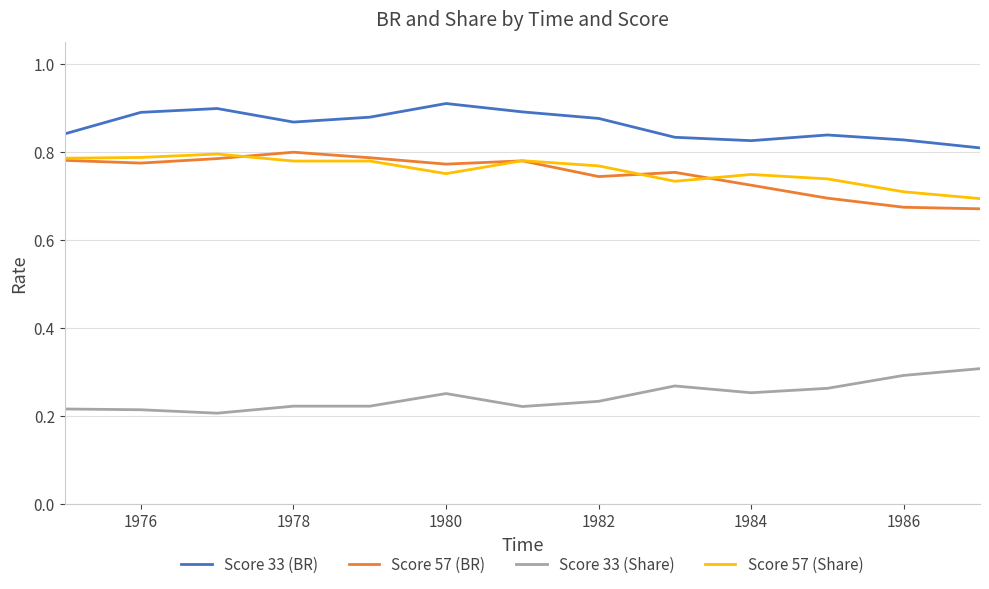

True or false: Score 57 (BR) and Score 33 (Share) cross at least once.

False